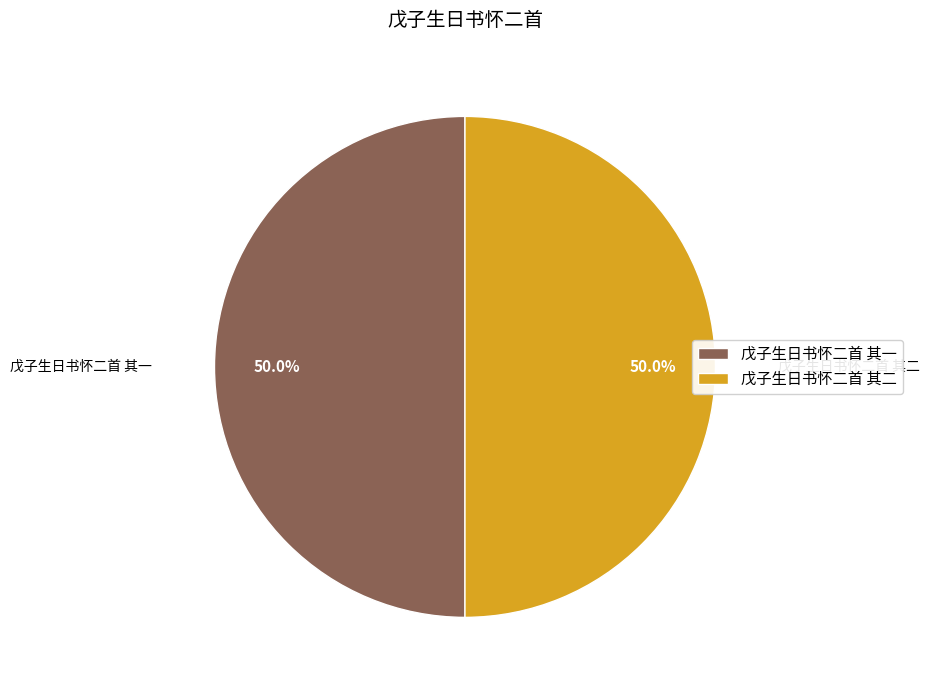

What percentage is the 戊子生日书怀二首 其一 slice, to the nearest percent?

50%